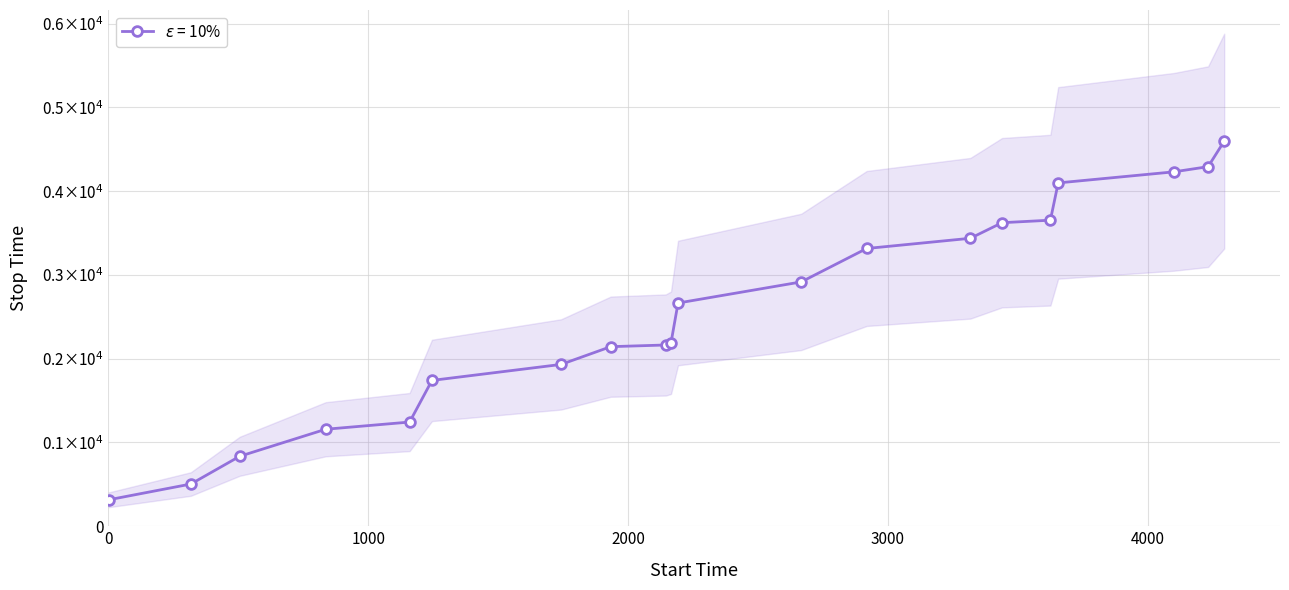

True or false: confidence and stop_time cross at least once.

False